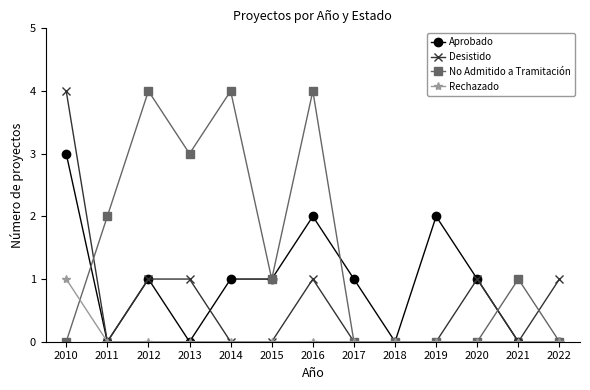

List the series in order of their overall mean, lowest first.

Rechazado, Desistido, Aprobado, No Admitido a Tramitación